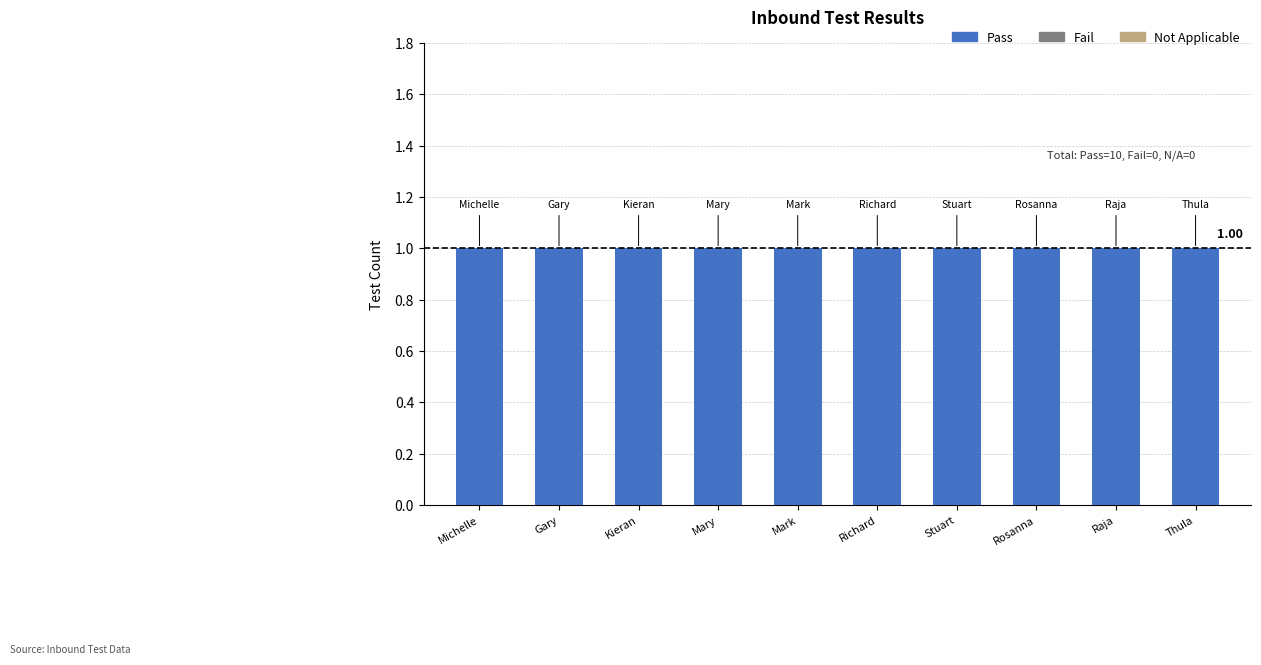

Which series has the largest total across all categories?

Pass